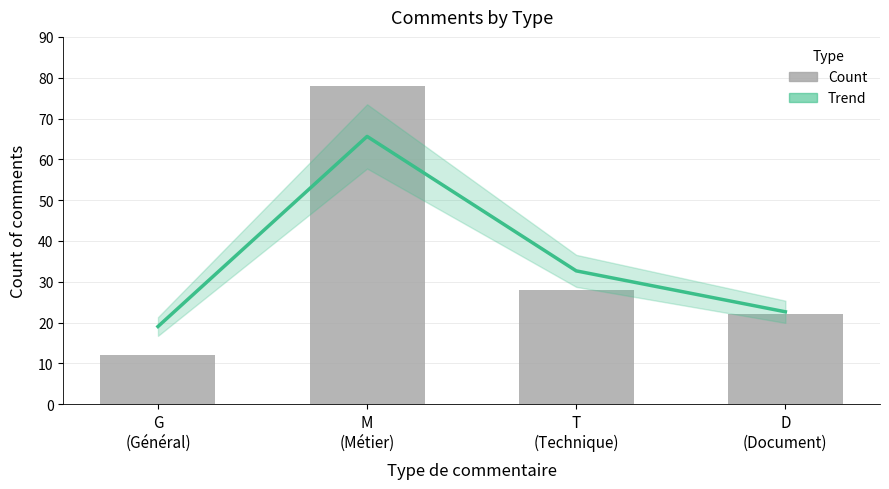

Does the chart contain any negative values?

No